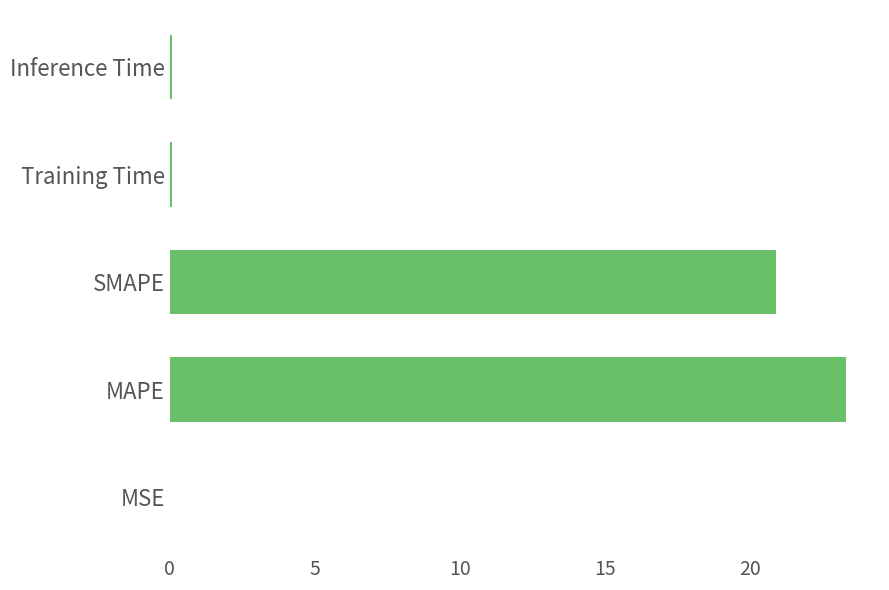

Which has a higher value, SMAPE or Training Time?

SMAPE